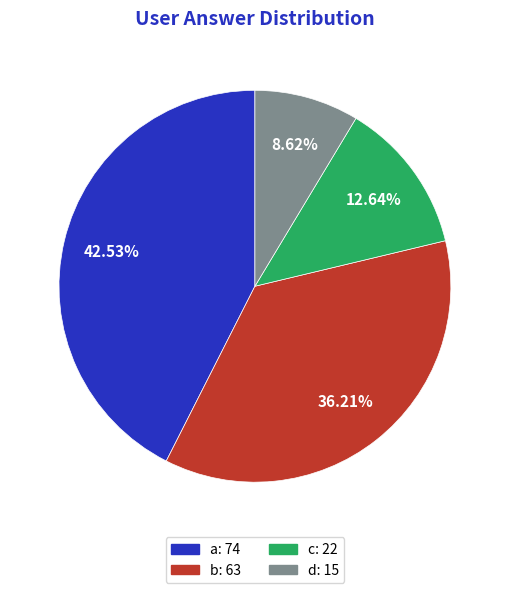

True or false: b accounts for 36% of the total.

True